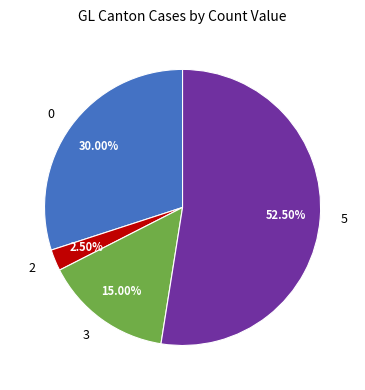

Does any single category account for the majority?

Yes